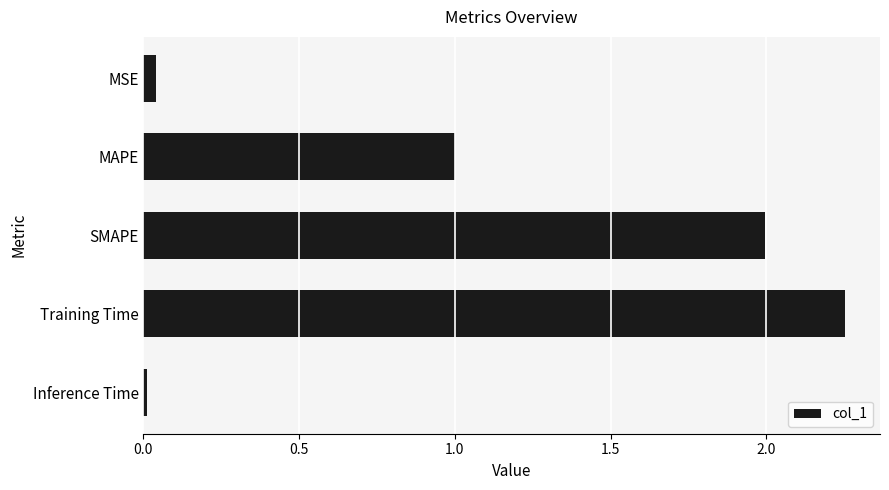

Rank the categories by value from lowest to highest.

Inference Time, MSE, MAPE, SMAPE, Training Time